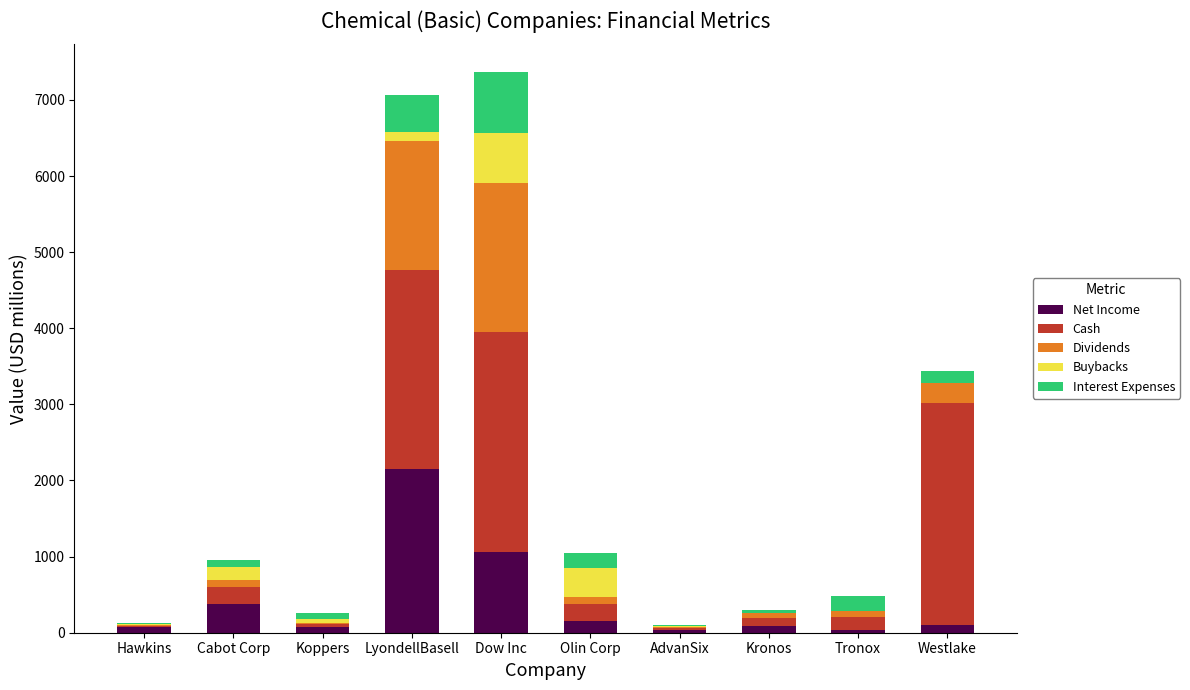

What is the highest value of the Net Income series?

2148.0